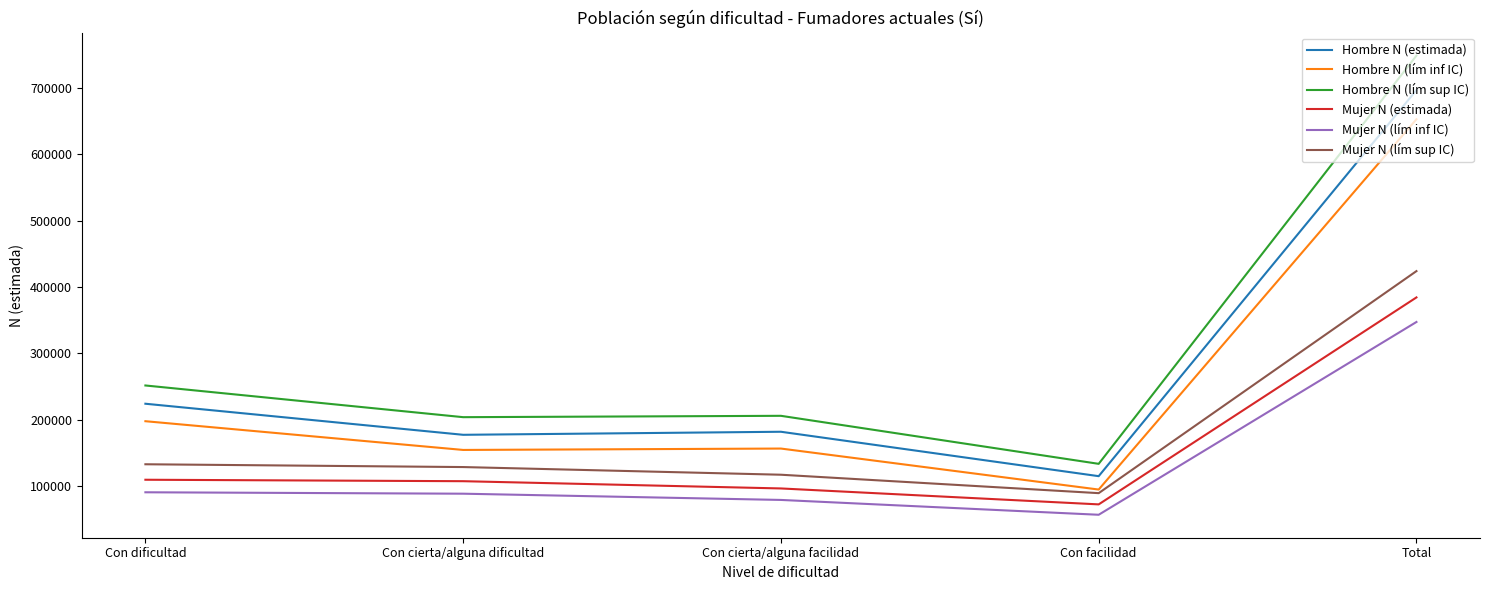

True or false: Hombre N (lím sup IC) has more than 2 points higher than both neighbors.

False